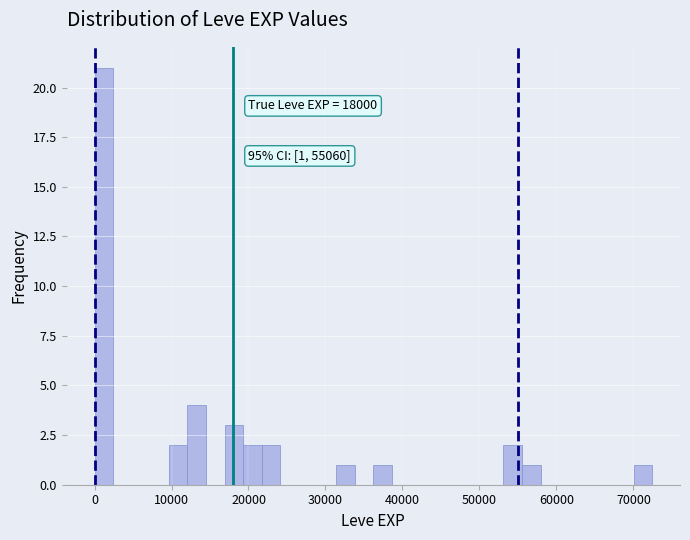

Read against the x-axis, roughly where is the centre of the tallest bar?

1000